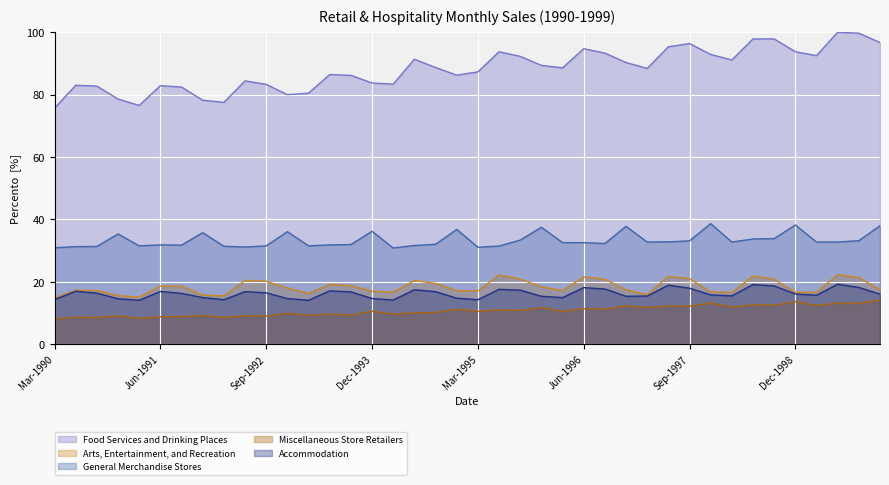

What is the minimum value shown in the chart?

8.2